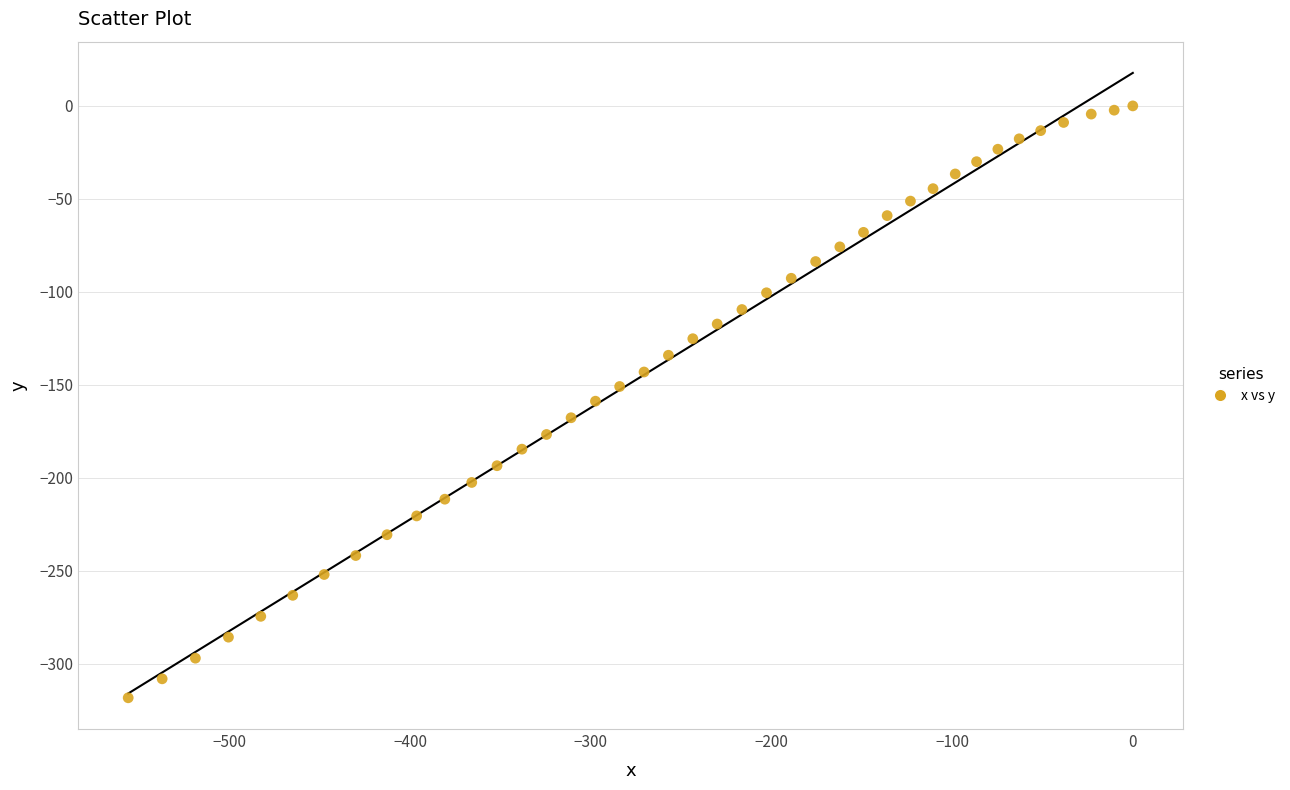

What is the range of Y values (max minus min)?

318.3